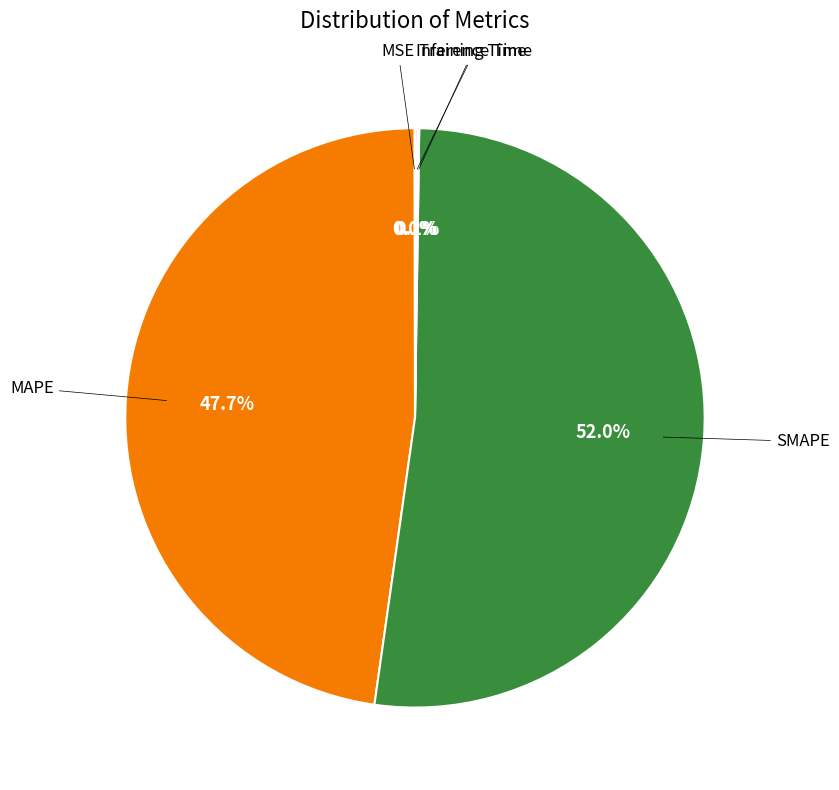

To the nearest percent, what is the average slice percentage?

20%